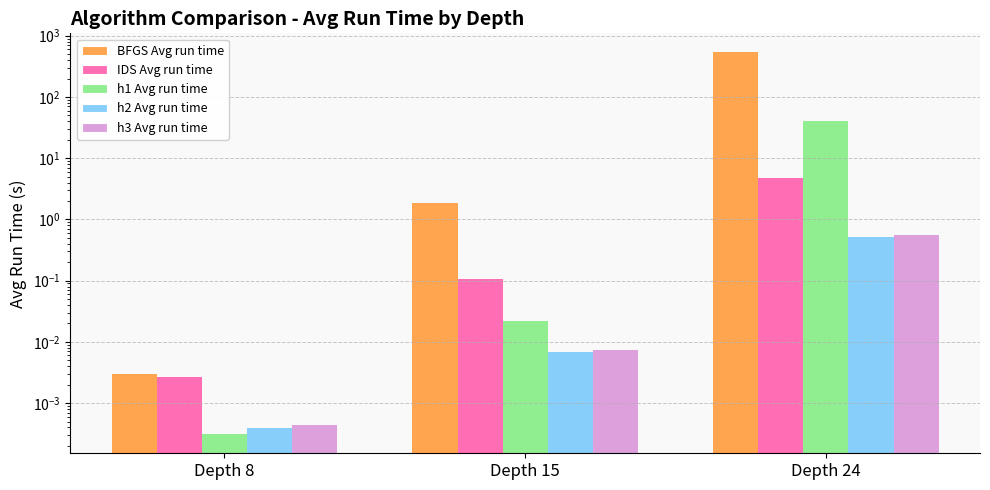

At which category does the chart reach its minimum across all series?

Depth 8